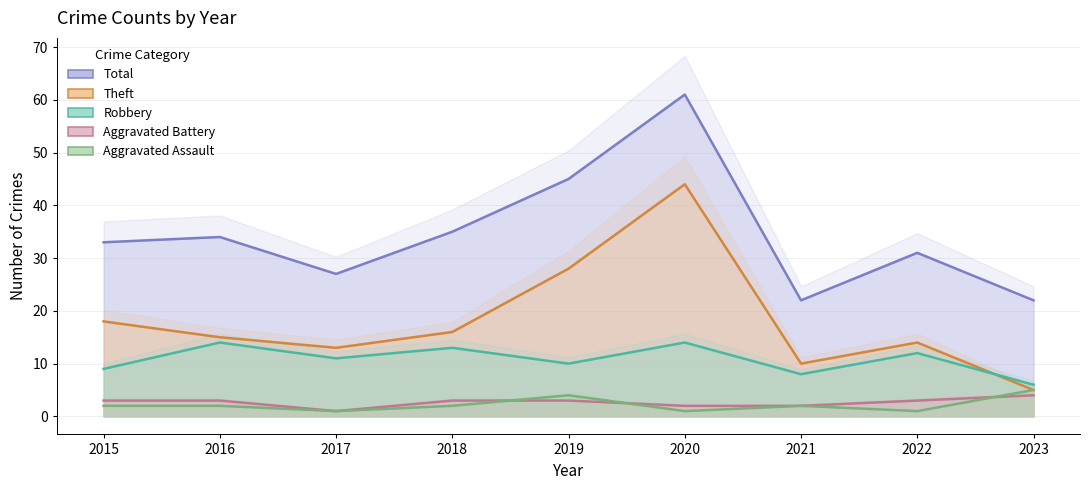

How many categories are shown in the chart?

9